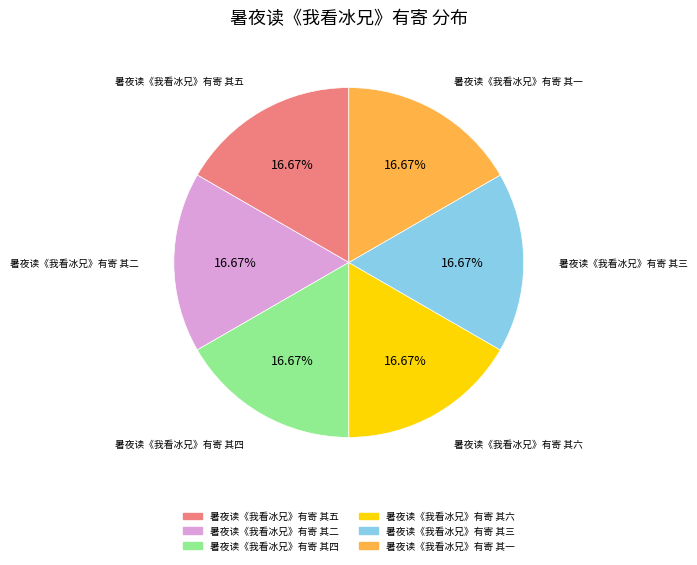

Do 暑夜读《我看冰兄》有寄 其六 and 暑夜读《我看冰兄》有寄 其四 together represent more than half of the pie?

No